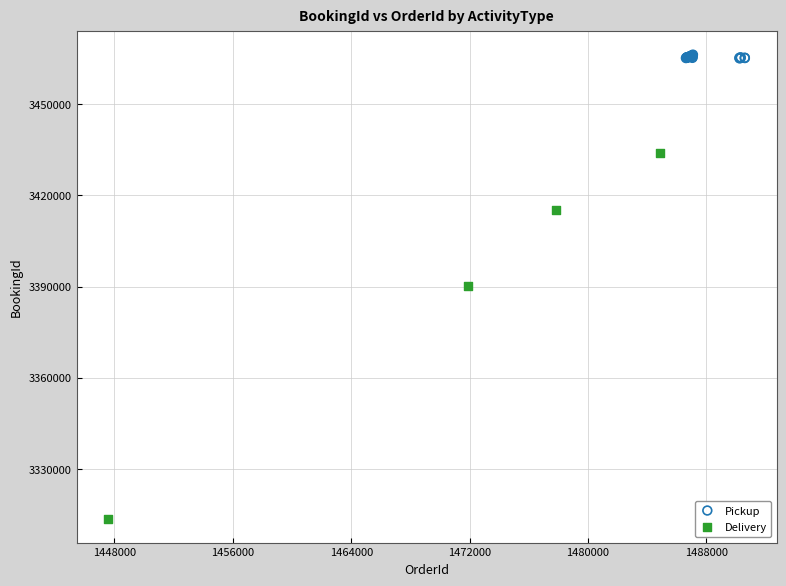

Which series has the largest Y range (max minus min)?

Delivery